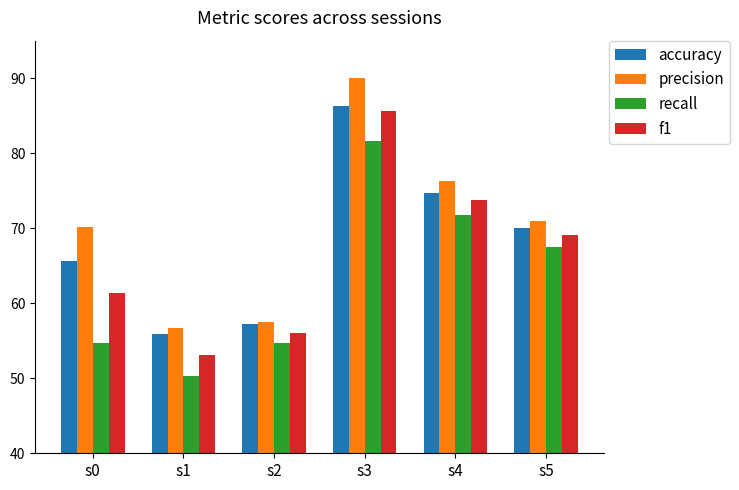

What is the sum of all f1 values?

399.0